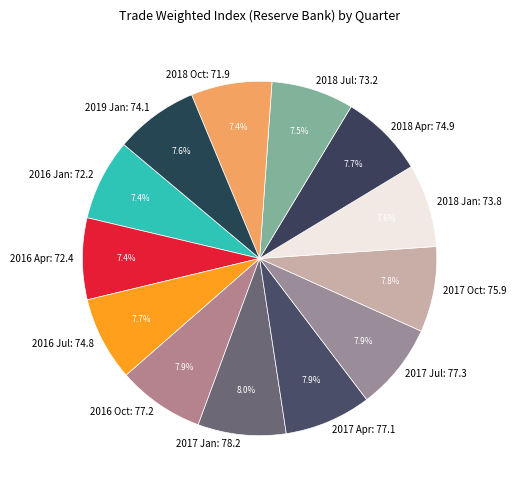

Does any single category account for the majority?

No